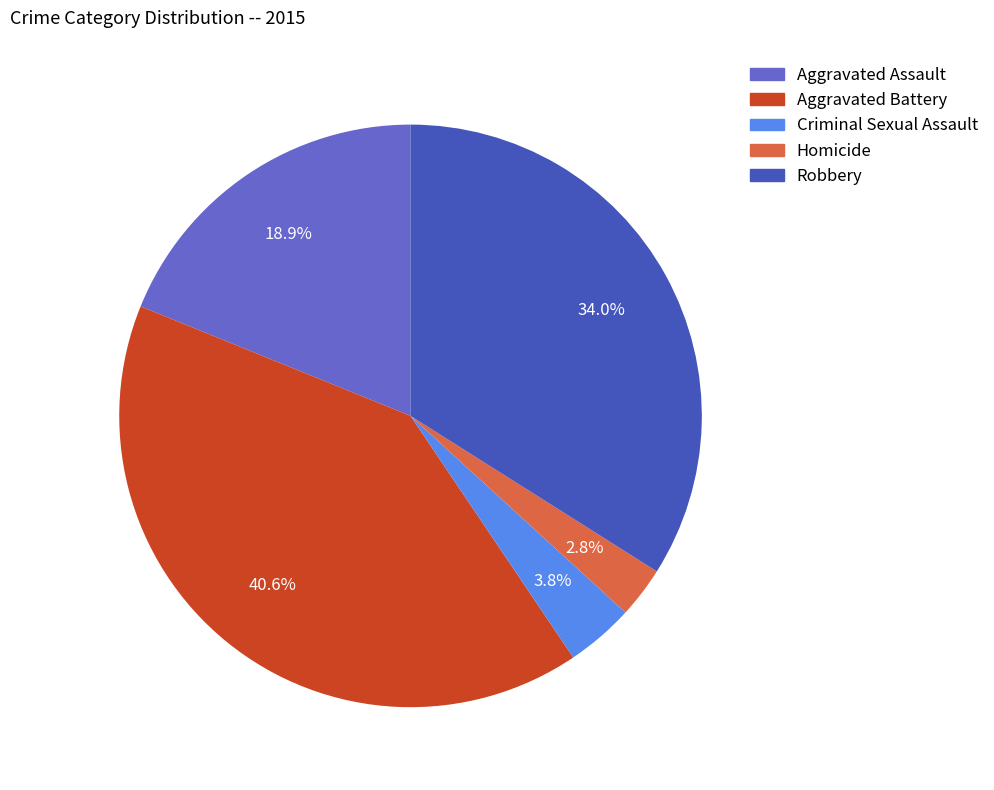

To the nearest percent, what is the difference between the largest and smallest slice percentages?

38%